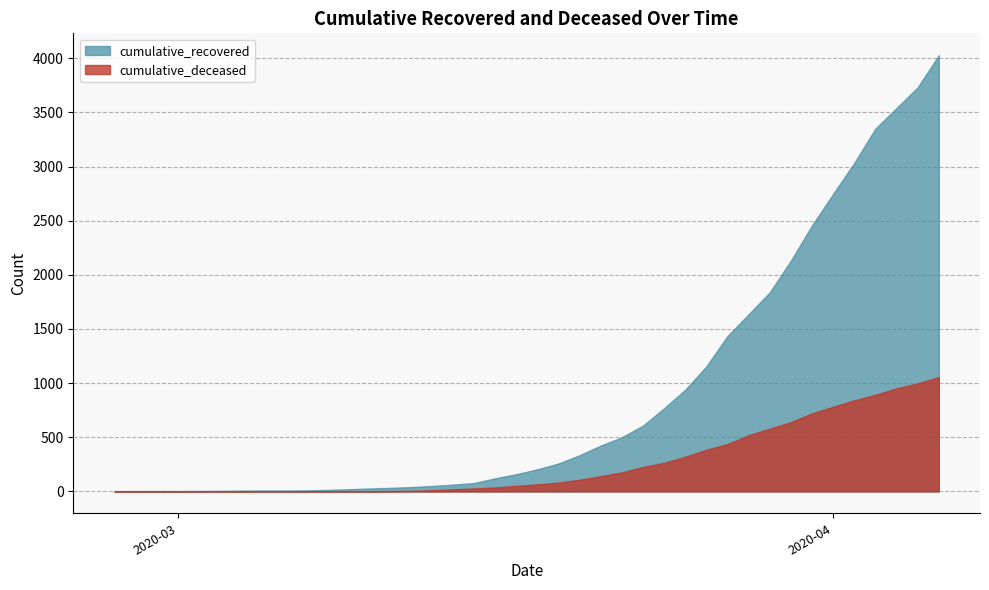

Which series has the widest spread of values?

cumulative_recovered